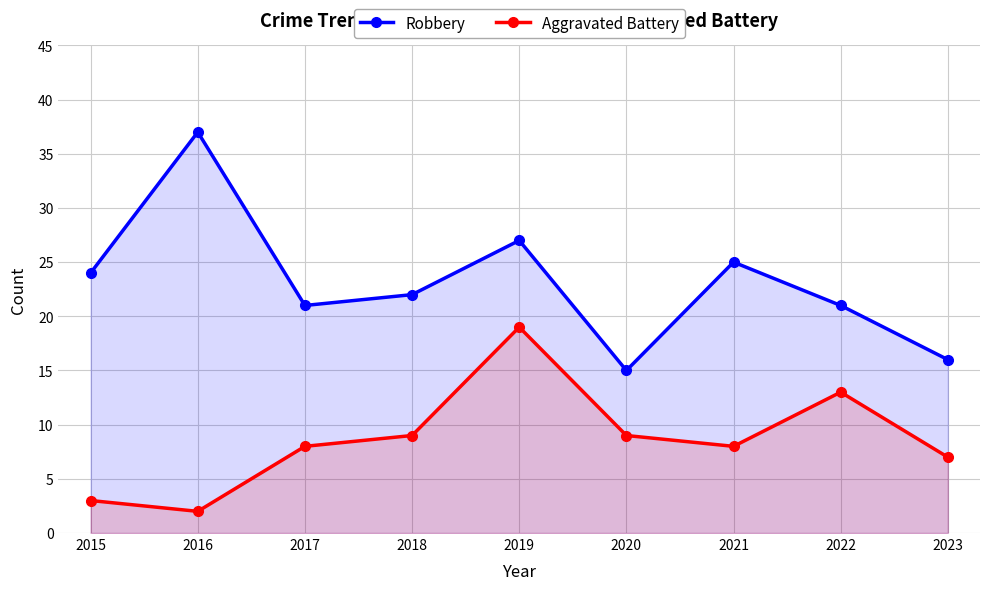

How many data points in Robbery are above 22?

4